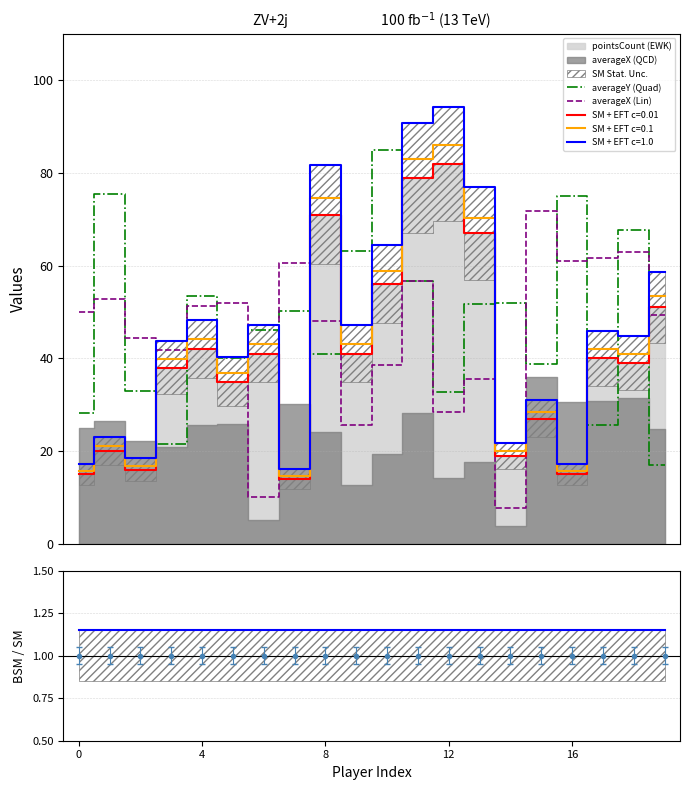

The value of averageY (Quad) at 18 is 20.3. True or false?

False